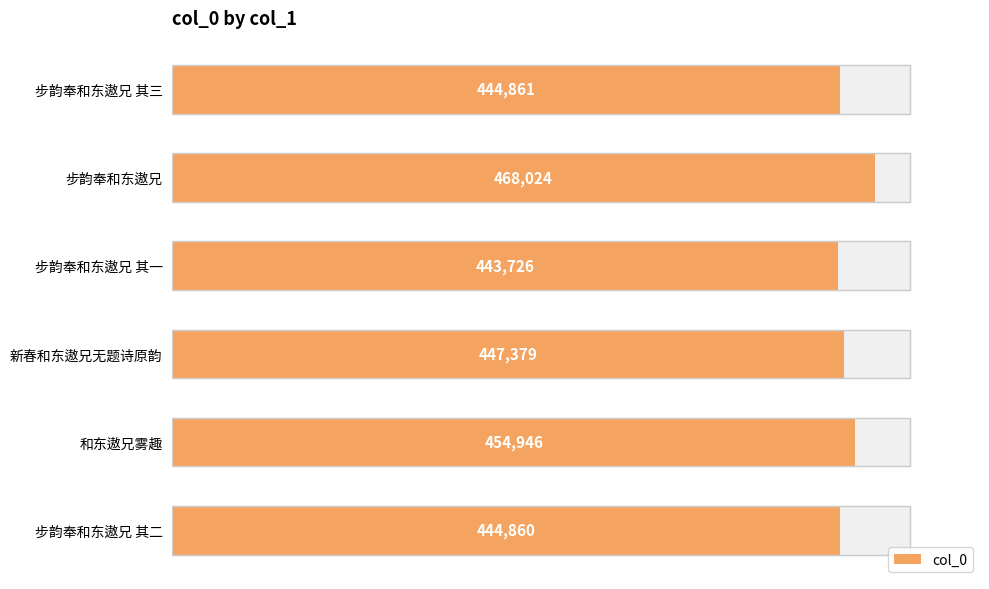

What is the difference between the maximum and minimum values?

24298